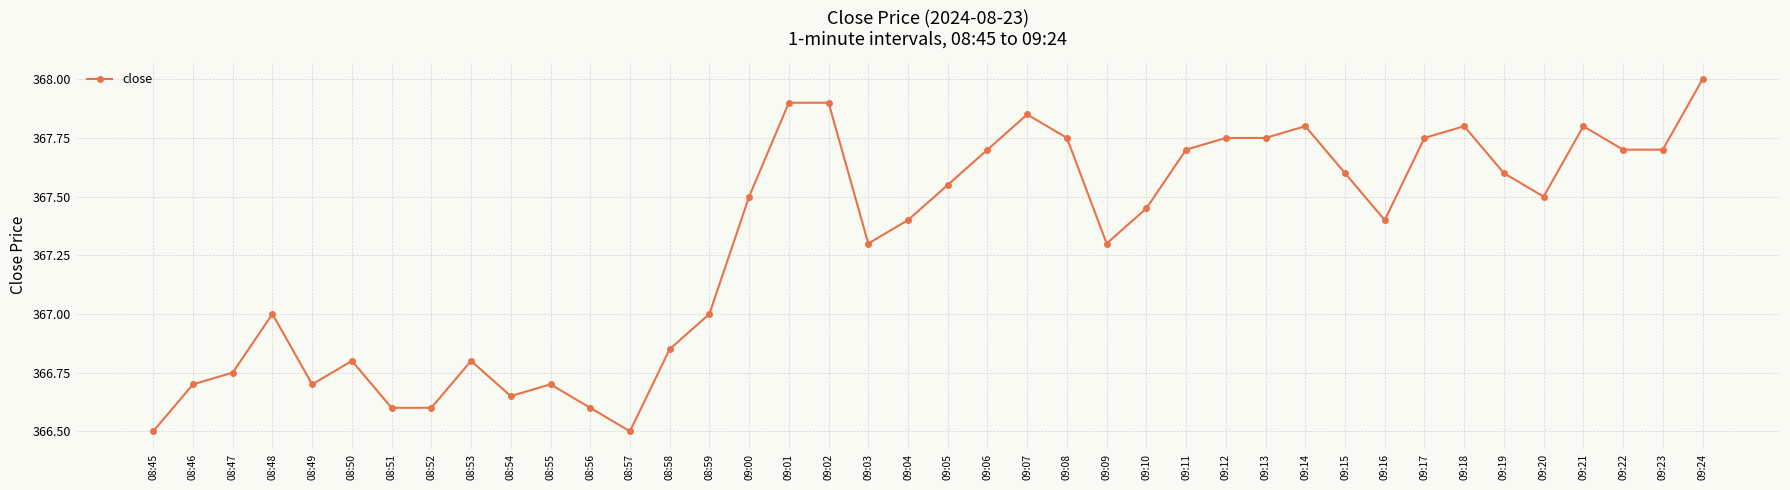

What is the sum of all values?

14692.2